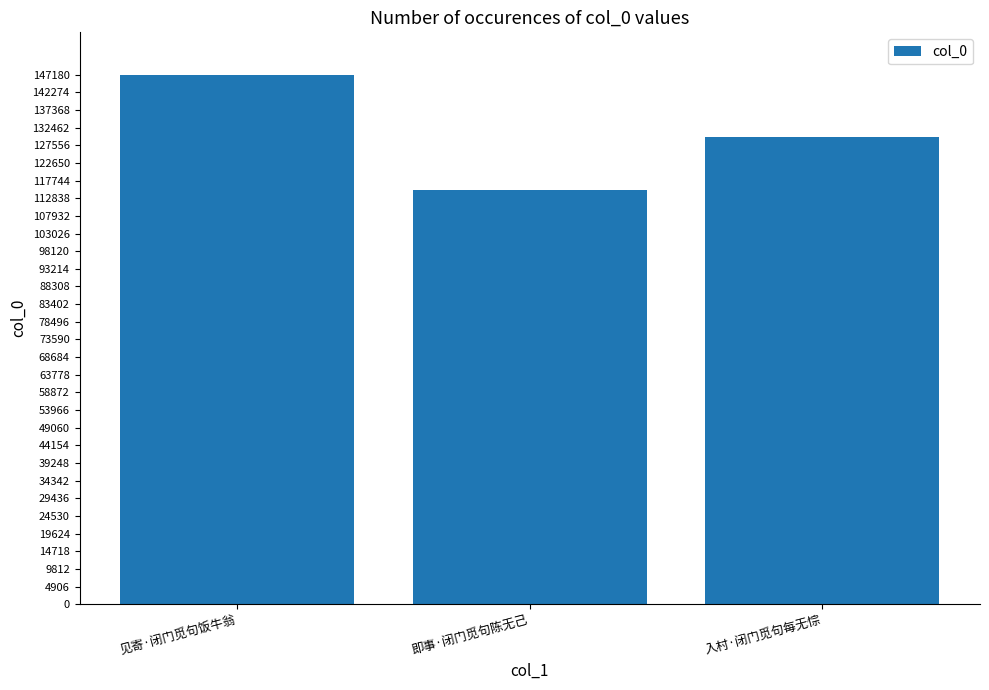

Reading right to left, list all the values displayed in this chart.

129827	115110	147171